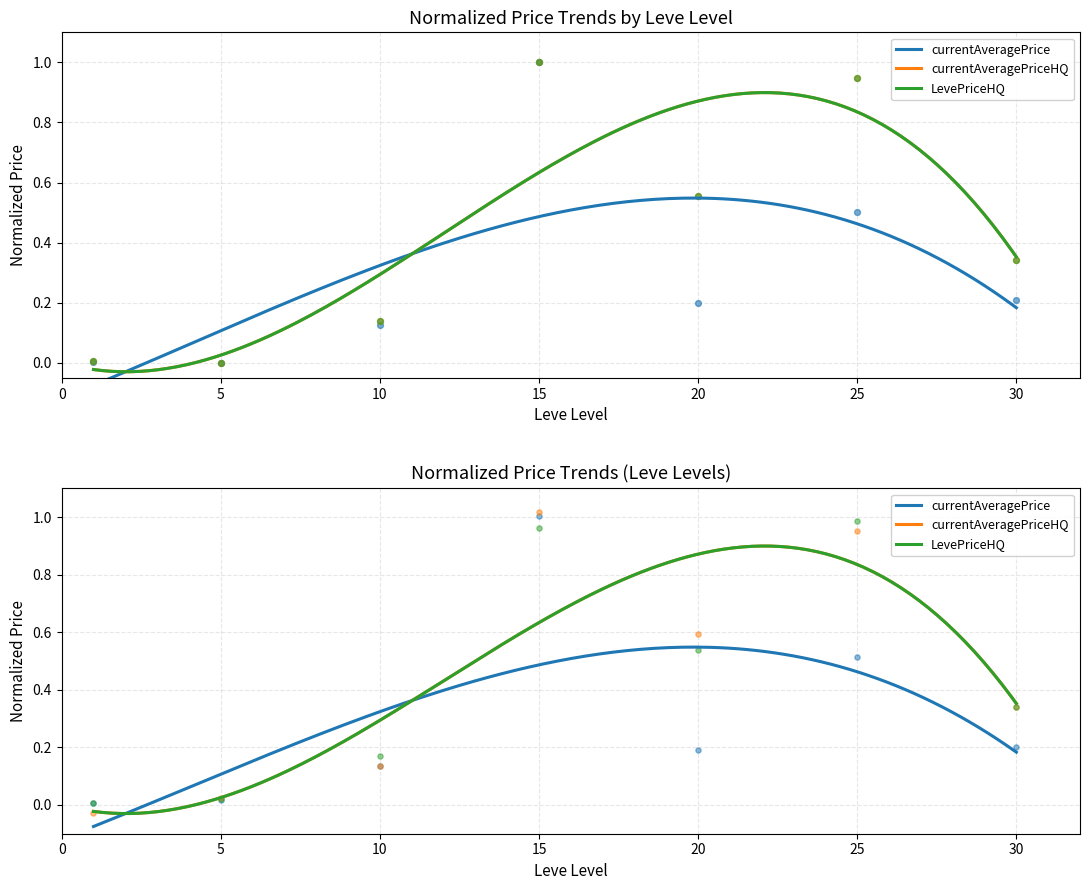

What are all the series names shown in the legend?

currentAveragePrice, currentAveragePriceHQ, LevePriceHQ